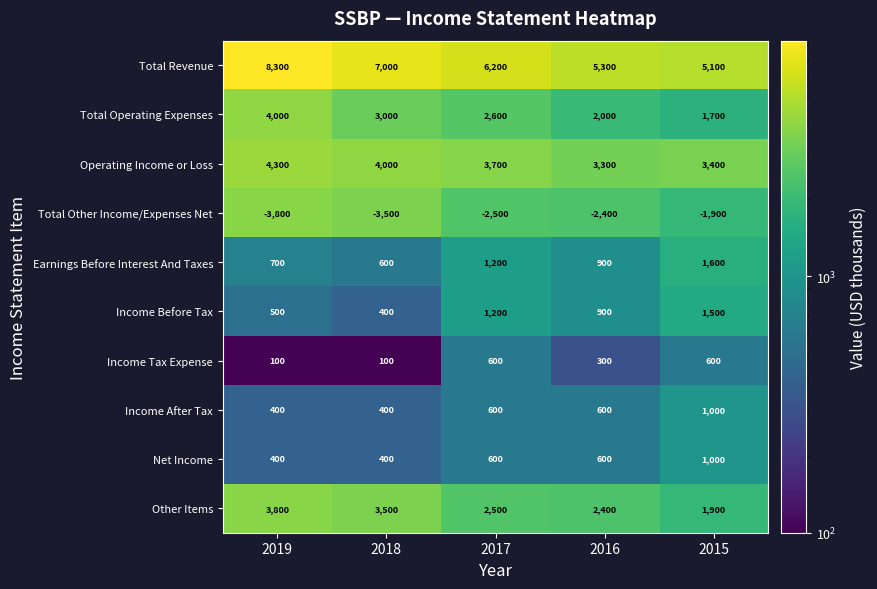

Rank the categories by Income Before Tax value from highest to lowest.

2015, 2017, 2016, 2019, 2018